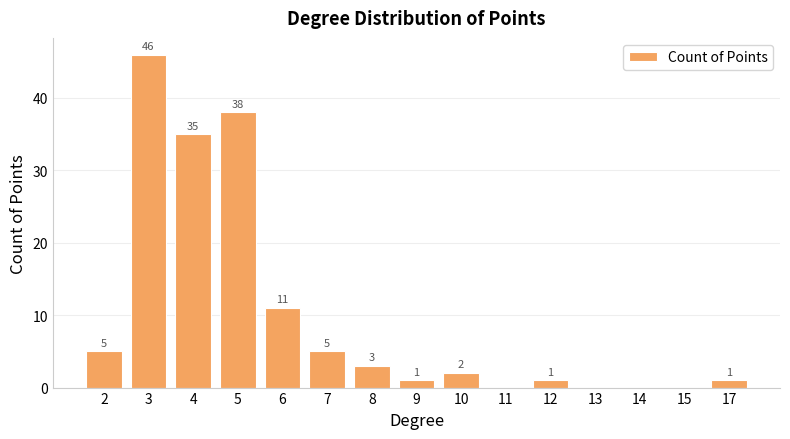

How many distinct data groups are displayed?

1